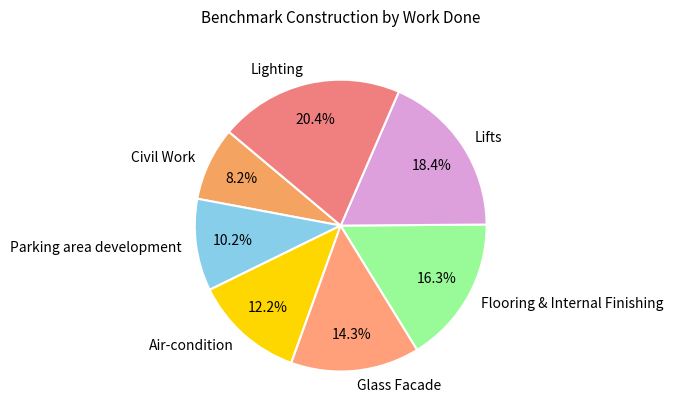

How many segments does this pie chart have?

7